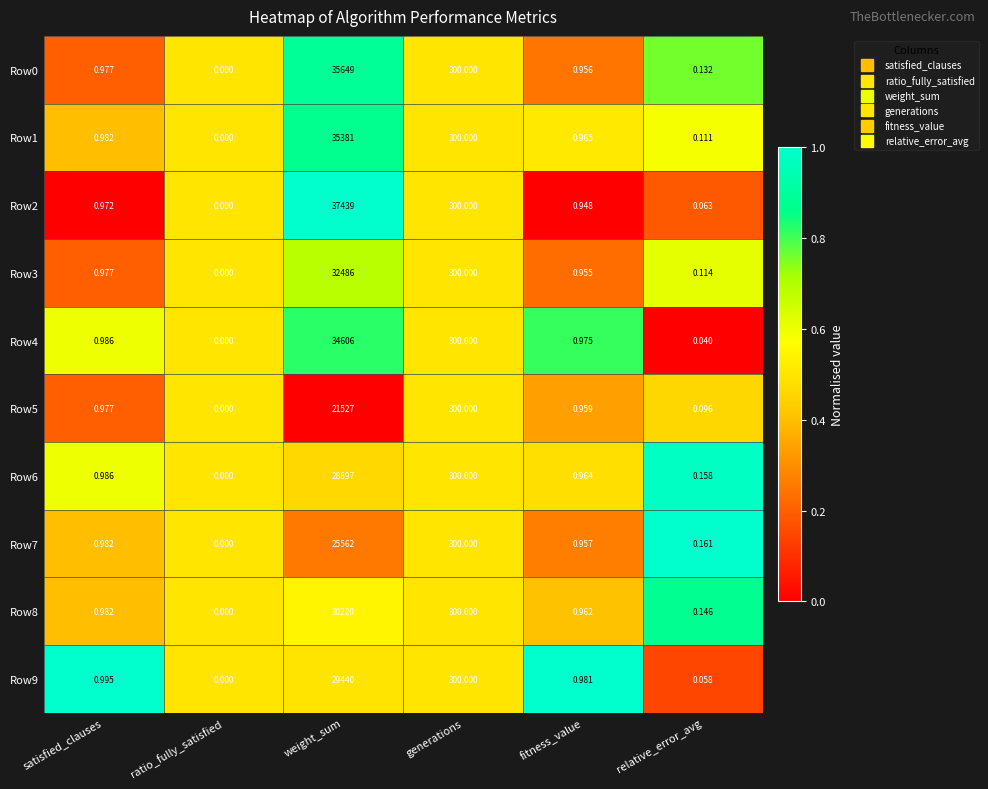

Which category has the lowest value across all series?

ratio_fully_satisfied